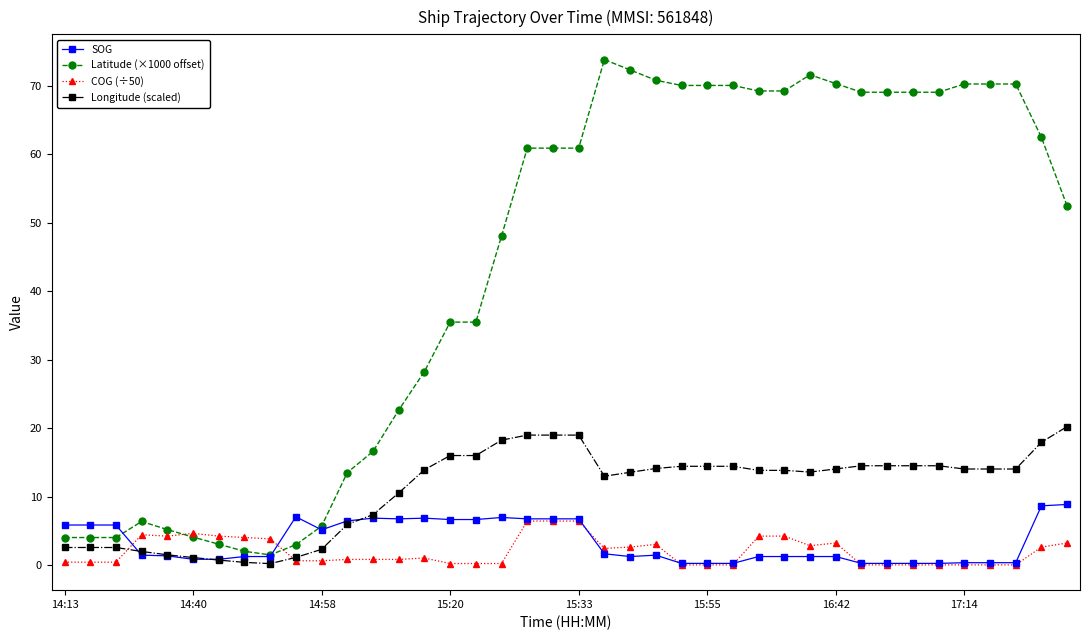

What is the value of the SOG point at the 17th from the left?

6.7